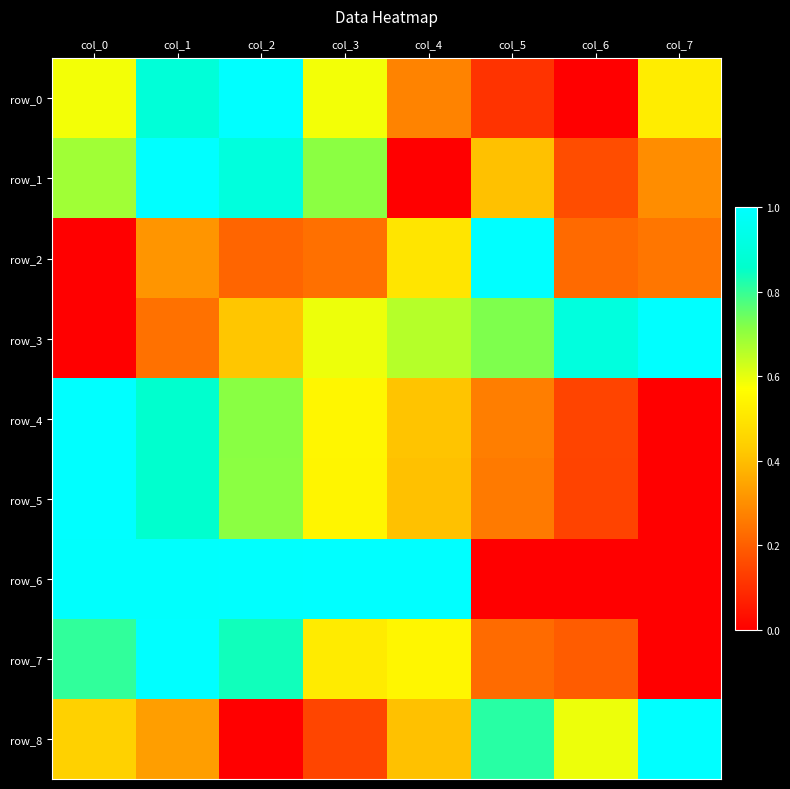

How many positive values does the row_0 series have?

7